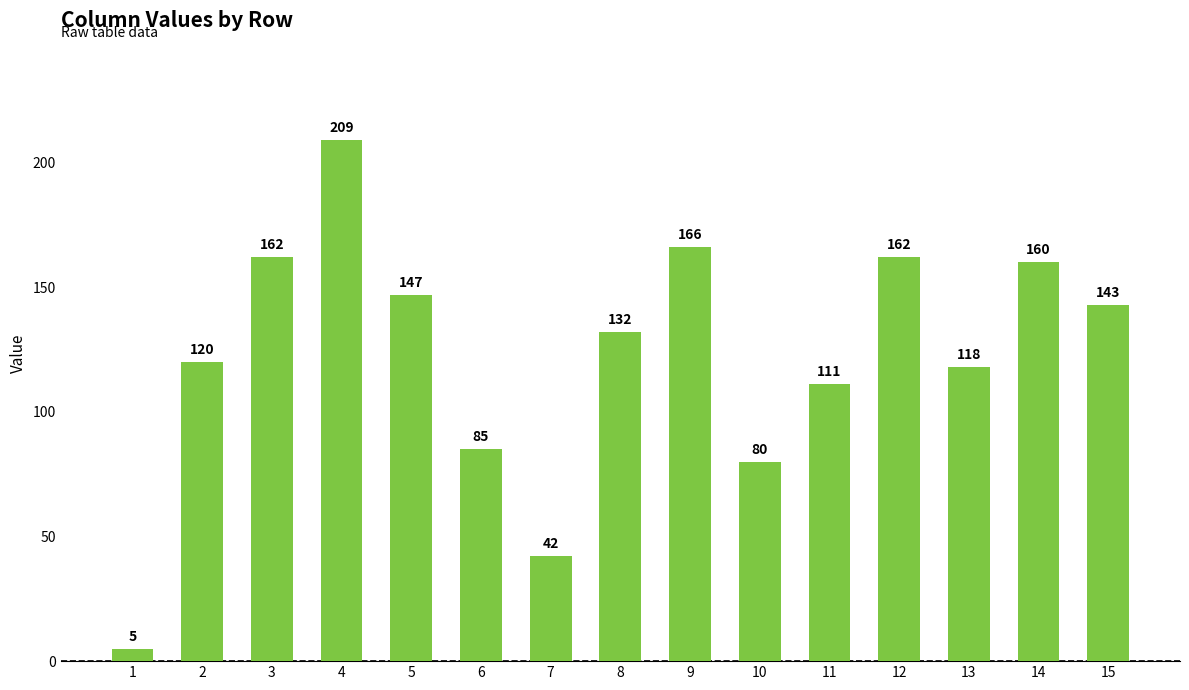

Which category has the lowest value across all series?

1